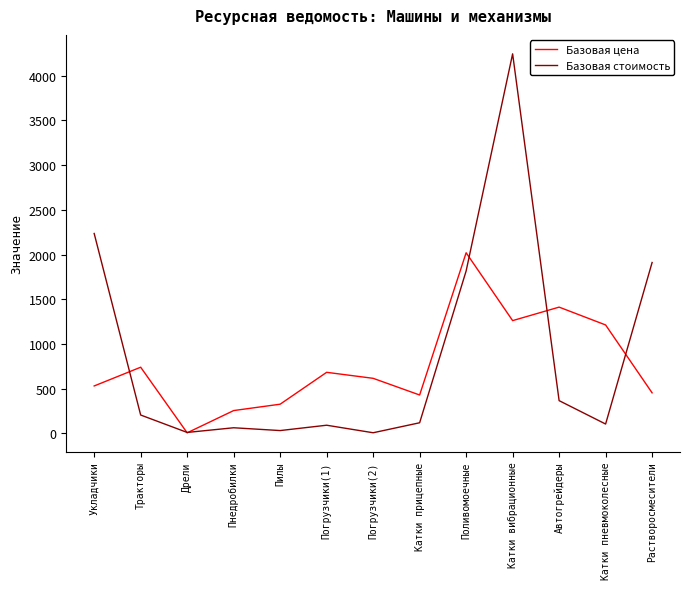

Read the Базовая цена value at Автогрейдеры.

1412.7